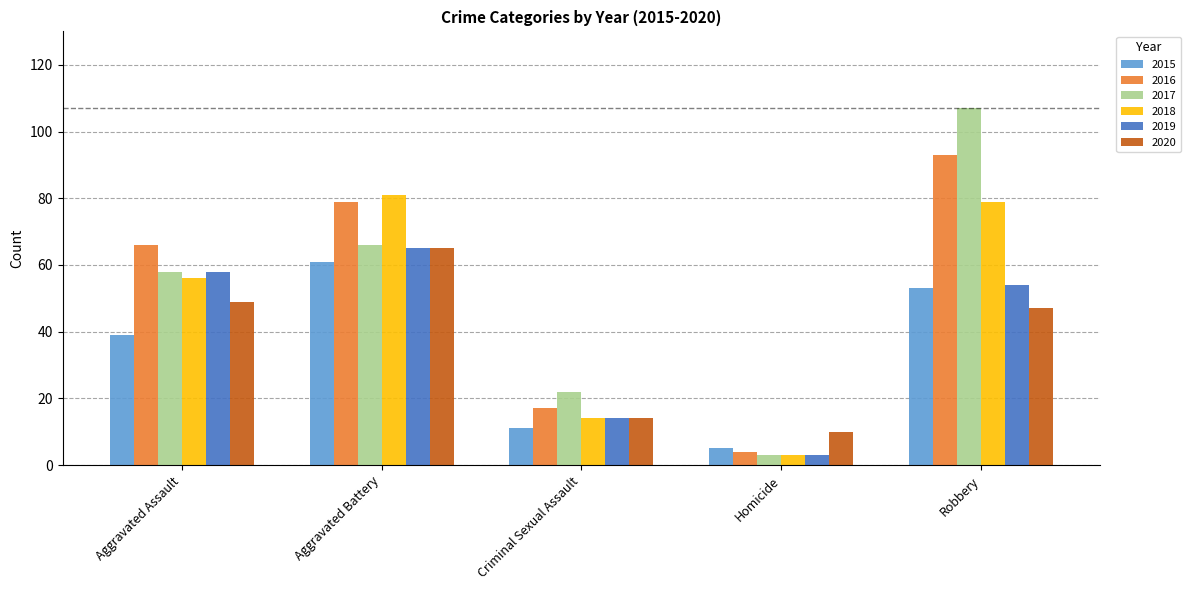

Between Aggravated Assault and Aggravated Battery, which series saw the biggest shift?

2018